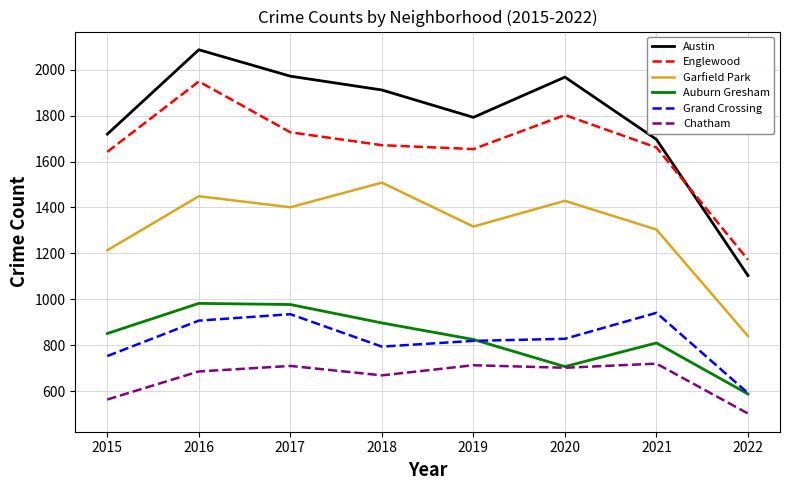

What is the spread (max minus min) of values at 2022?

669